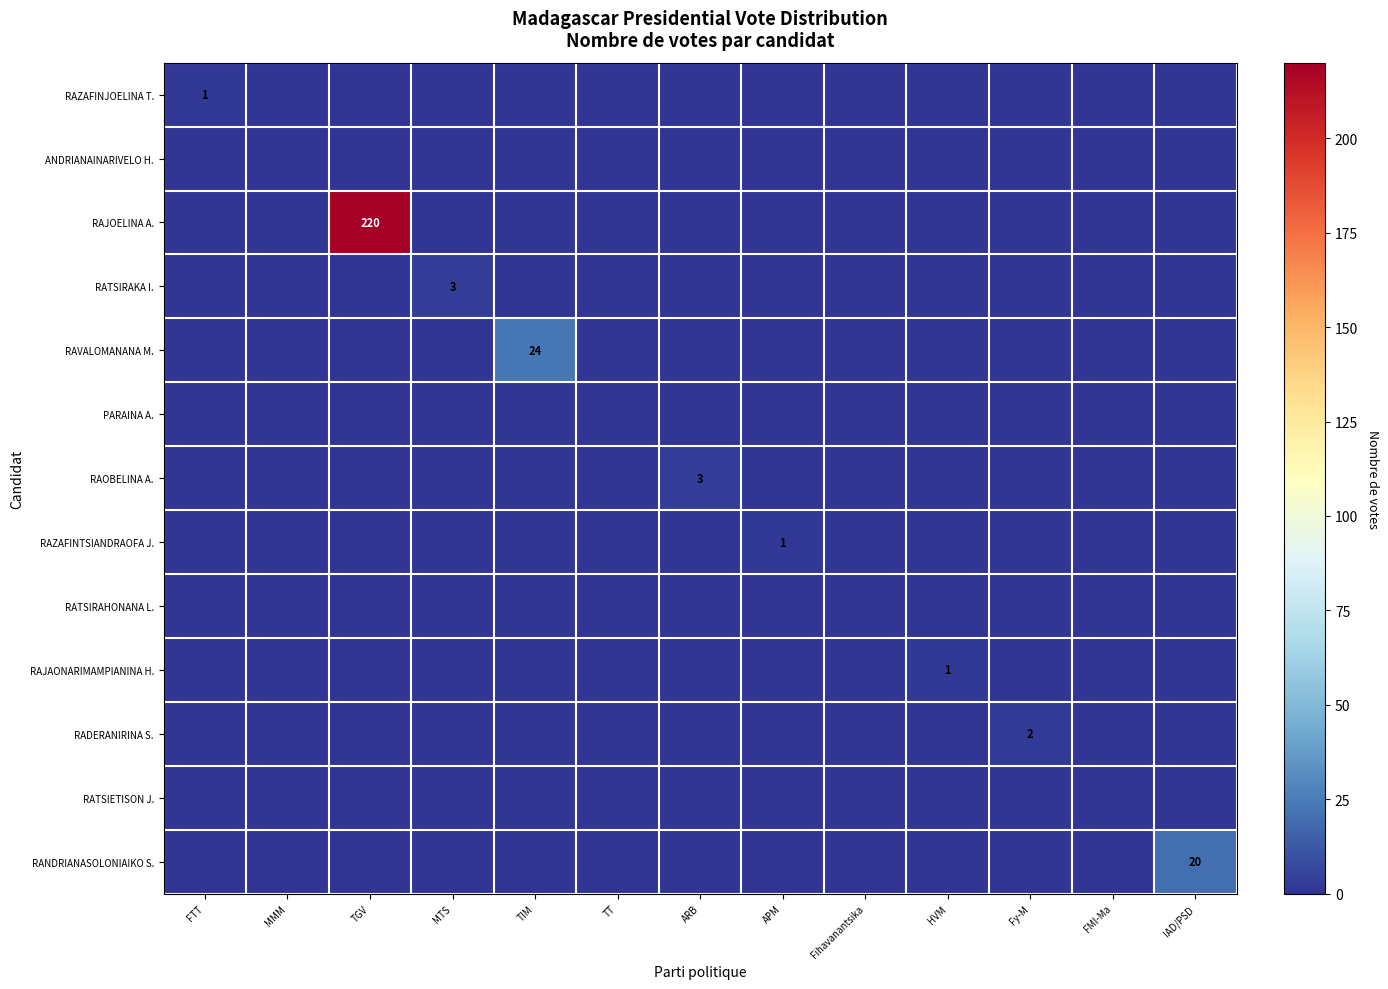

Rank the categories by RATSIRAHONANA L. value from lowest to highest.

FTT, MMM, TGV, MTS, TIM, TT, ARB, APM, Fihavanantsika, HVM, Fy-M, FMI-Ma, IAD/PSD